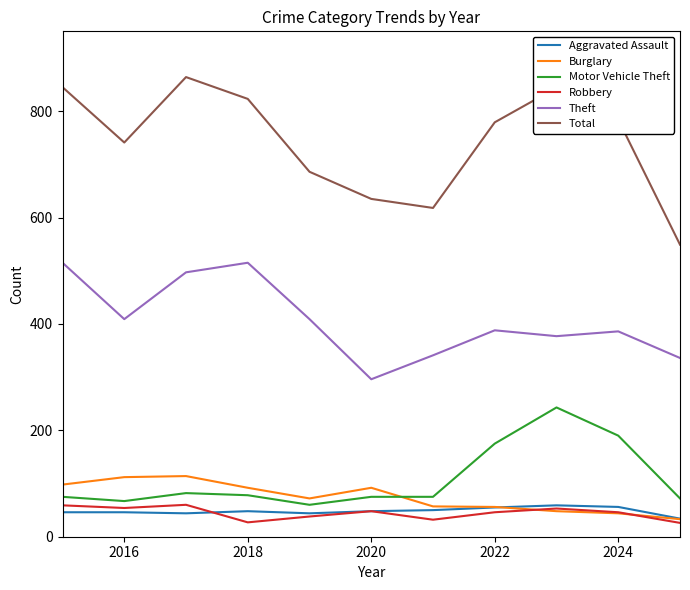

Which series has the largest total across all categories?

Total